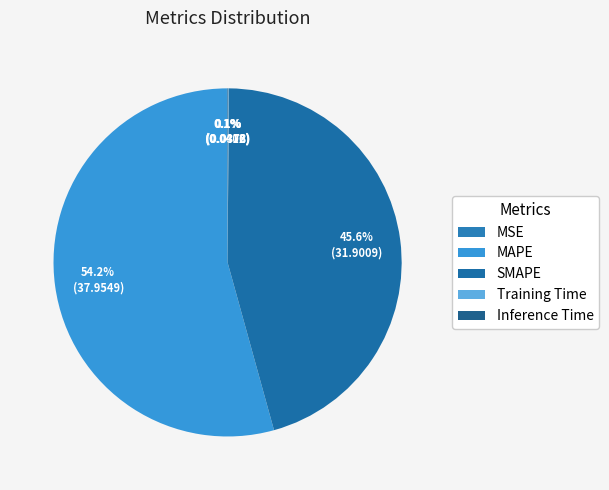

To the nearest percent, what percentage of the pie is MAPE?

54%